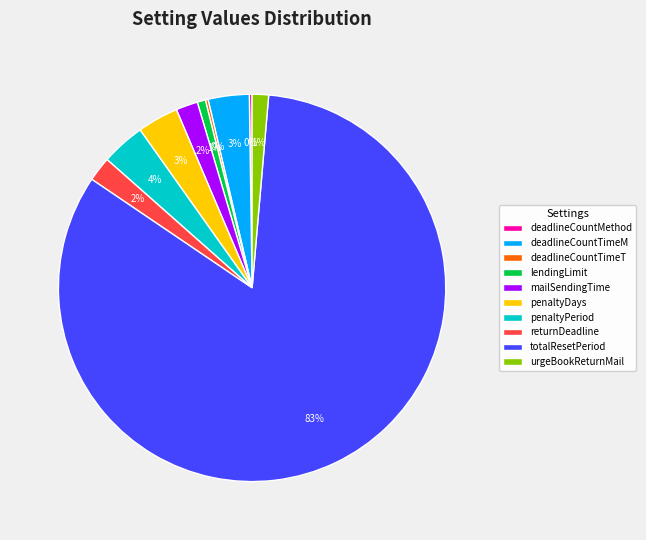

Which slice is the largest?

totalResetPeriod